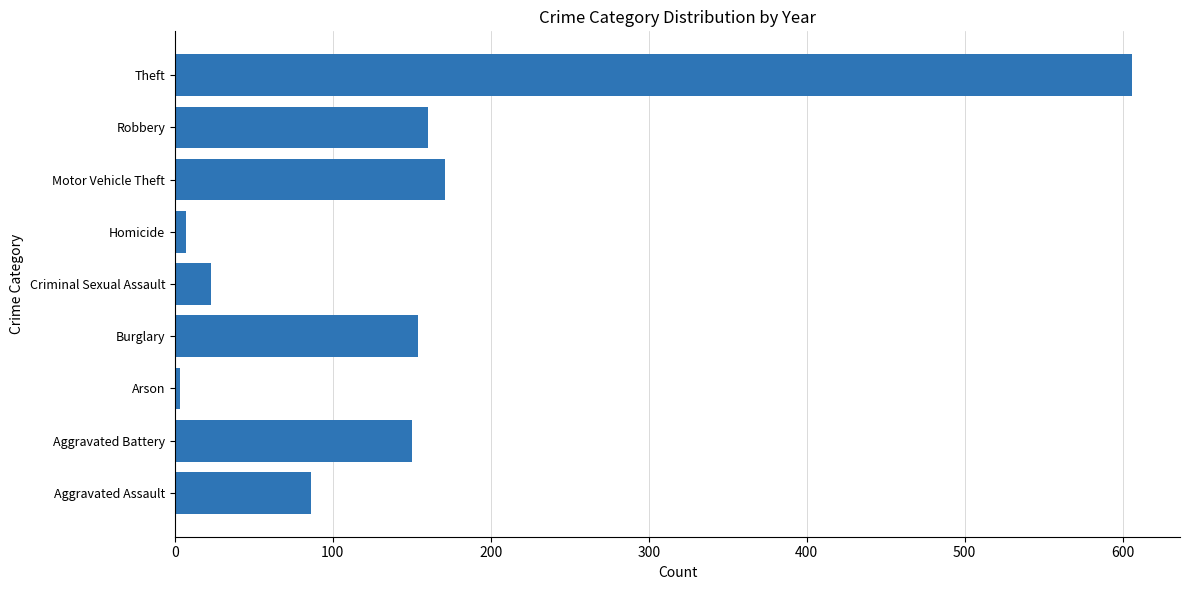

Reading bottom to top, extract all data points from this chart.

86	150	3	154	23	7	171	160	606